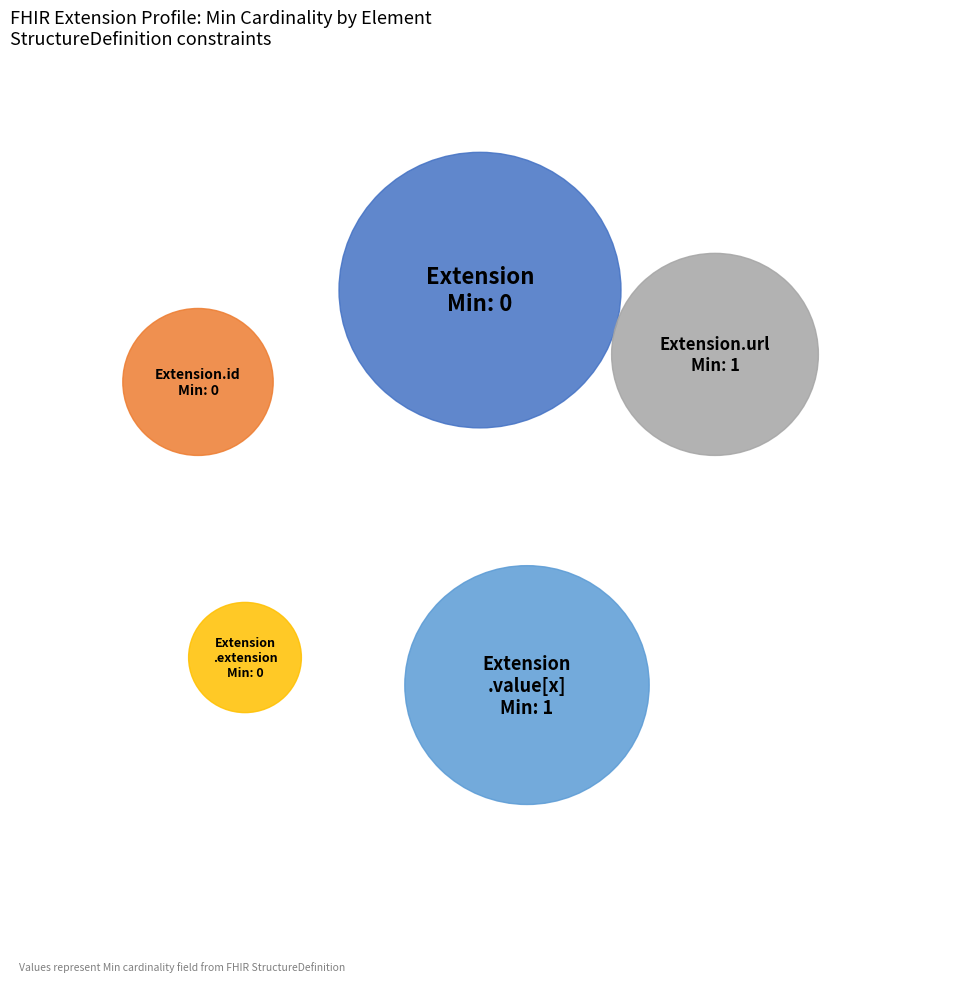

Does Extension.id represent more than half of the total?

No